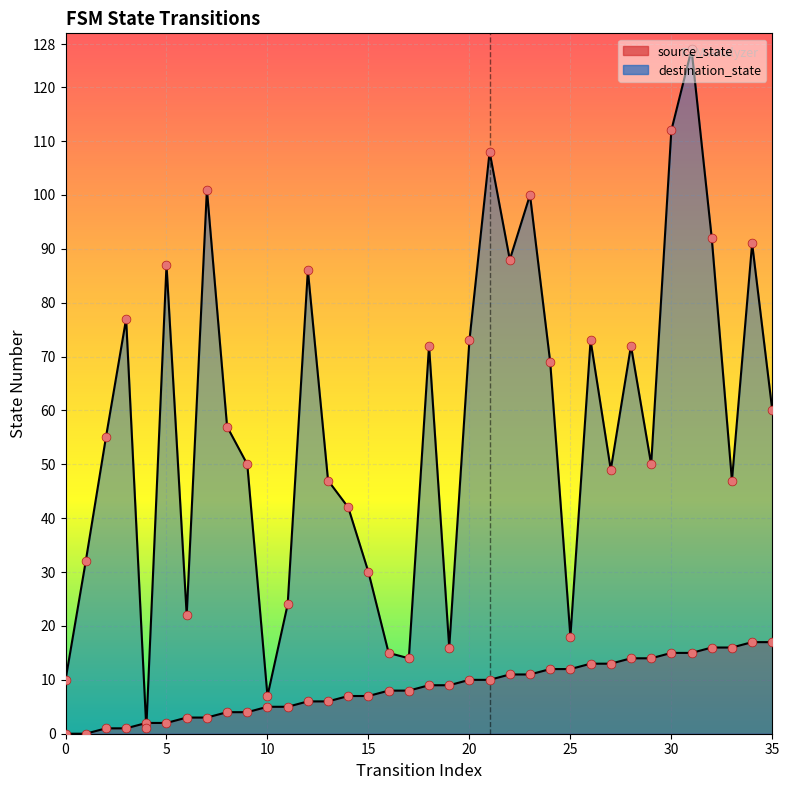

What are all the series names shown in the legend?

source_state, destination_state